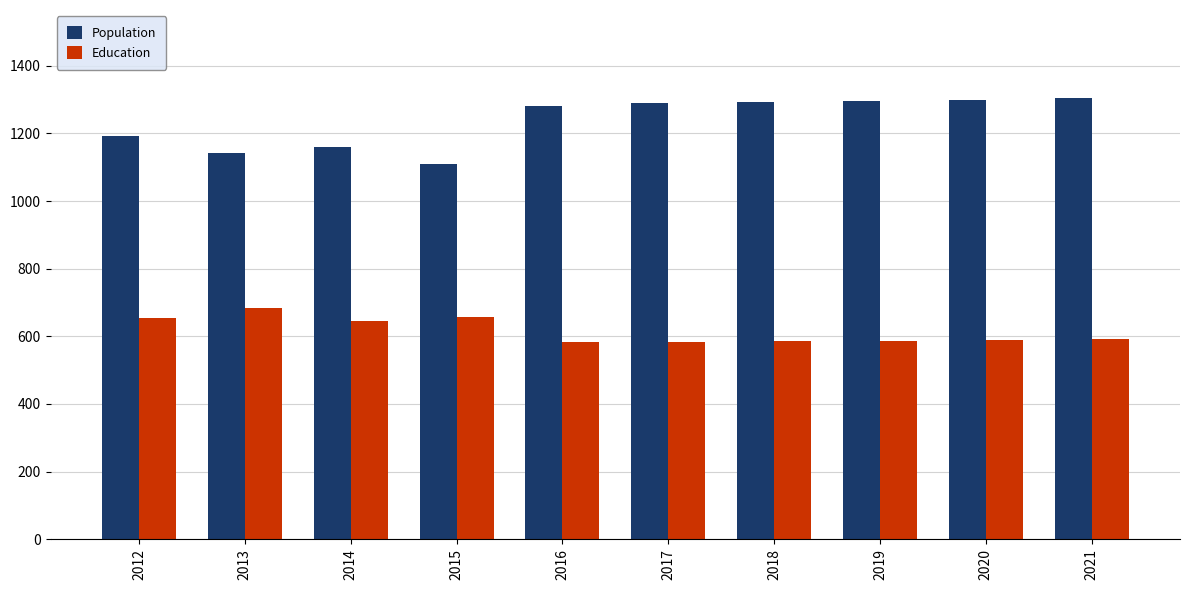

What is the maximum value shown in the chart?

1304